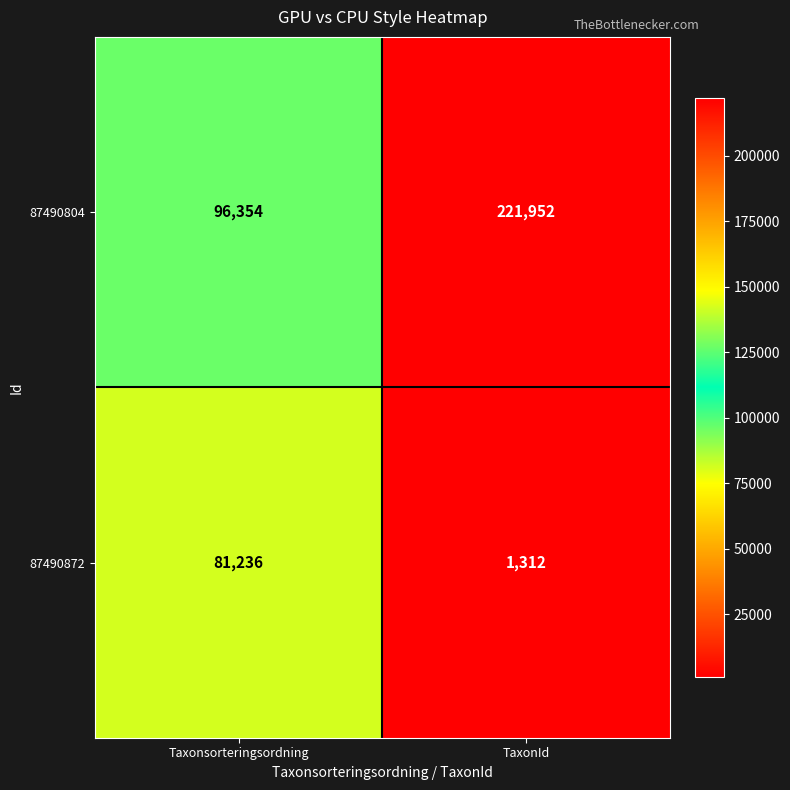

What is the approximate value of 87490872 at TaxonId, to the nearest 10?

1310